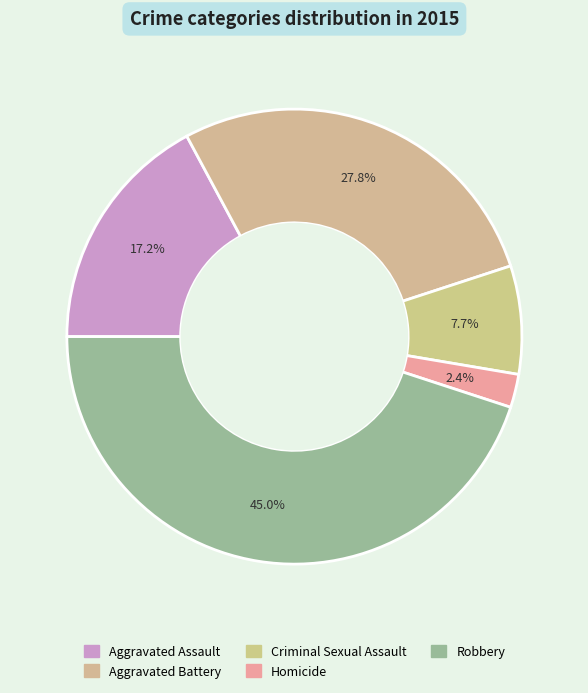

How much of the chart is everything except Robbery?

55.0%